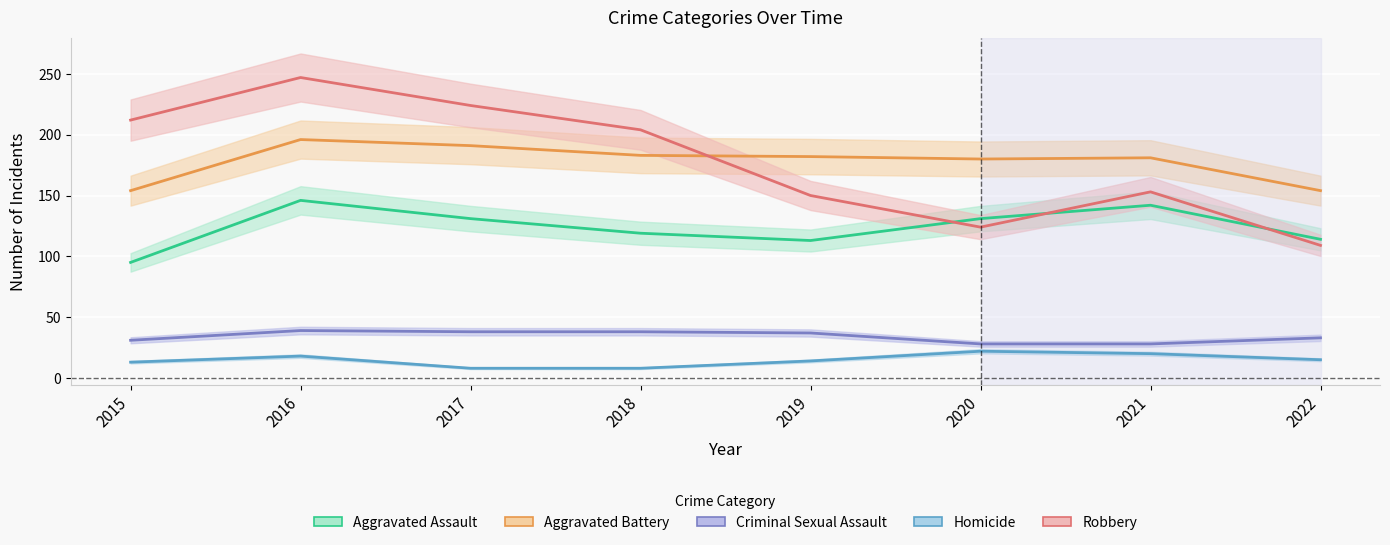

Is it true that Criminal Sexual Assault equals 12 at 2017?

False